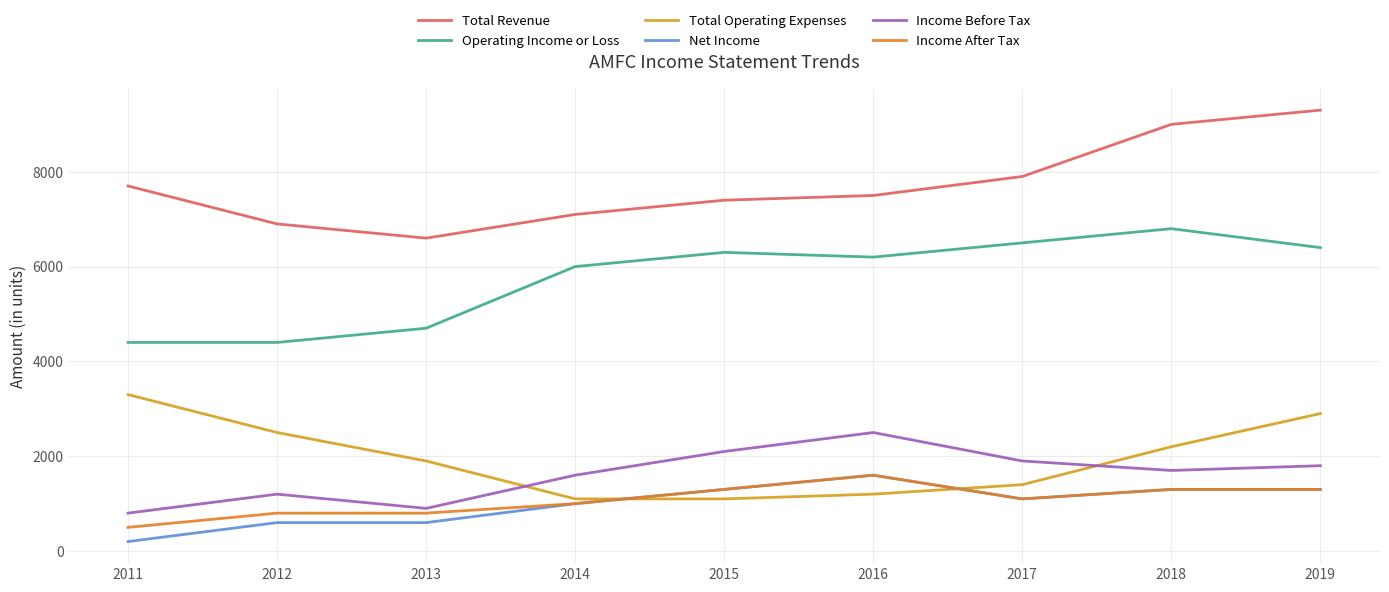

What are all the series names shown in the legend?

Total Revenue, Operating Income or Loss, Total Operating Expenses, Net Income, Income Before Tax, Income After Tax